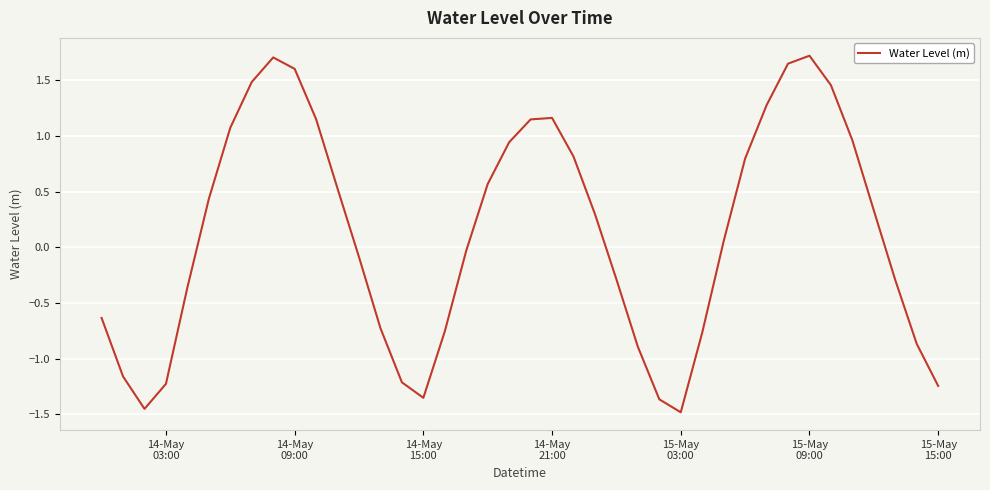

What is the maximum value shown in the chart?

1.7